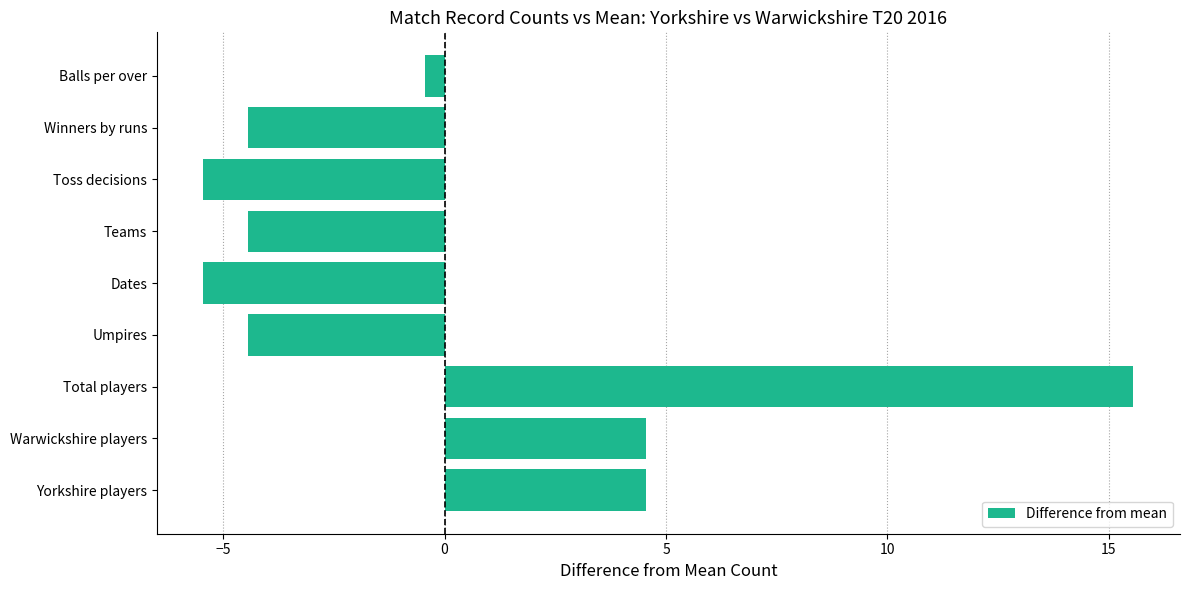

Does the chart contain stacked bars?

No